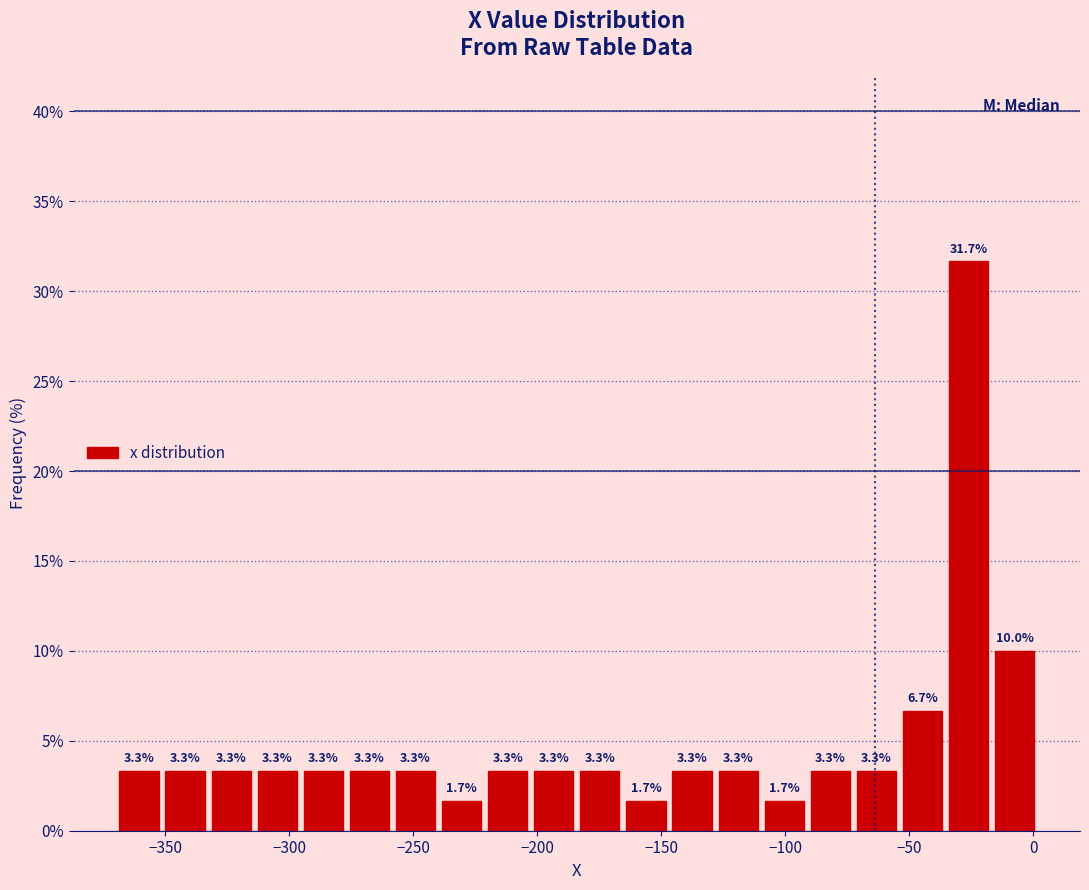

Read against the x-axis, roughly where is the centre of the tallest bar?

-25